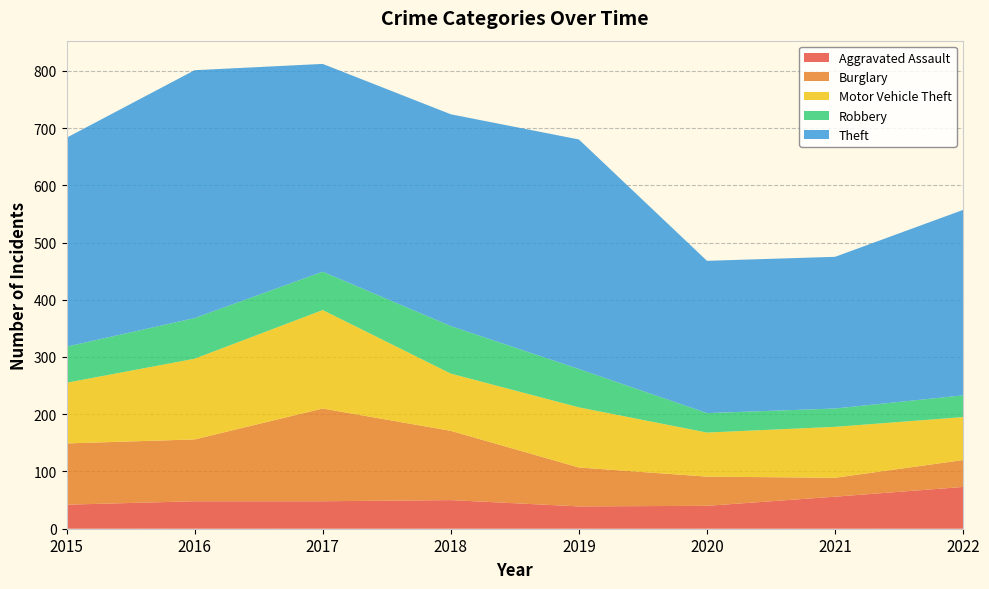

Reading left to right, list all the values displayed in this chart.

Aggravated Assault: 2015=42	2016=48	2017=48	2018=50	2019=39	2020=40	2021=56	2022=73
Burglary: 2015=107	2016=108	2017=162	2018=121	2019=68	2020=51	2021=33	2022=47
Motor Vehicle Theft: 2015=106	2016=141	2017=172	2018=100	2019=105	2020=77	2021=89	2022=75
Robbery: 2015=63	2016=71	2017=67	2018=83	2019=67	2020=34	2021=32	2022=38
Theft: 2015=365	2016=433	2017=363	2018=370	2019=401	2020=266	2021=265	2022=324